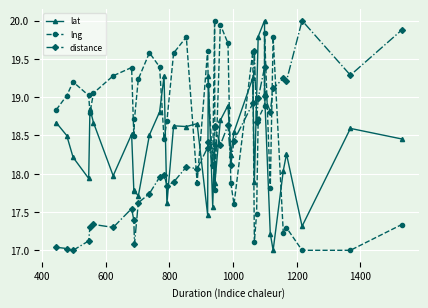

At how many categories does at least one series exceed 19?

28